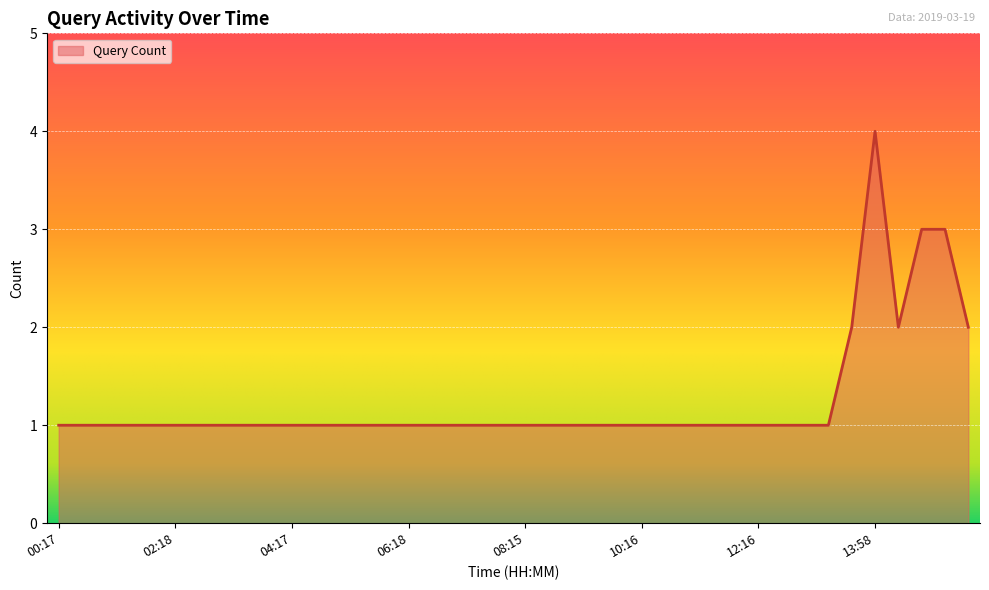

What is the maximum value shown in the chart?

4